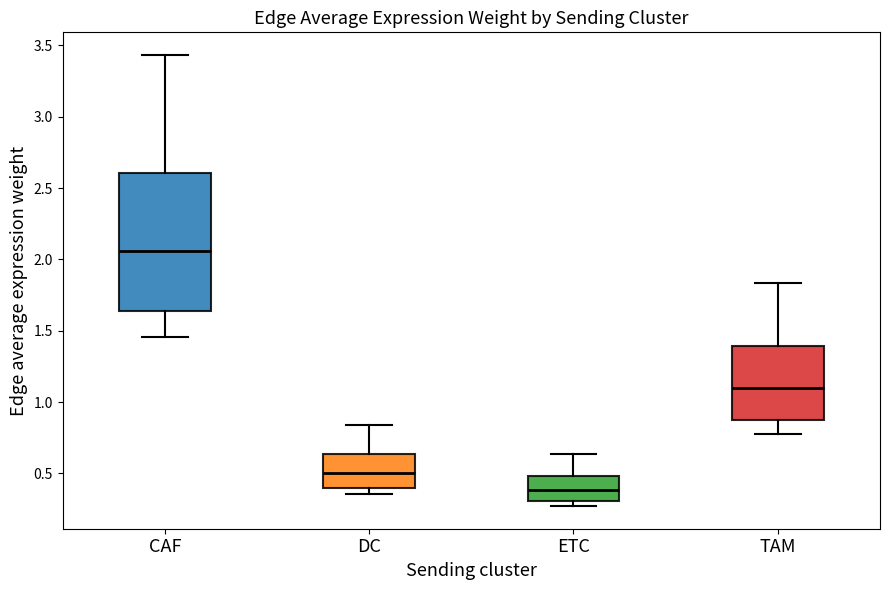

Where is the upper edge of the box for DC on the y-axis? The values are not printed on the chart, so give them approximately, as read against the axis.

0.65